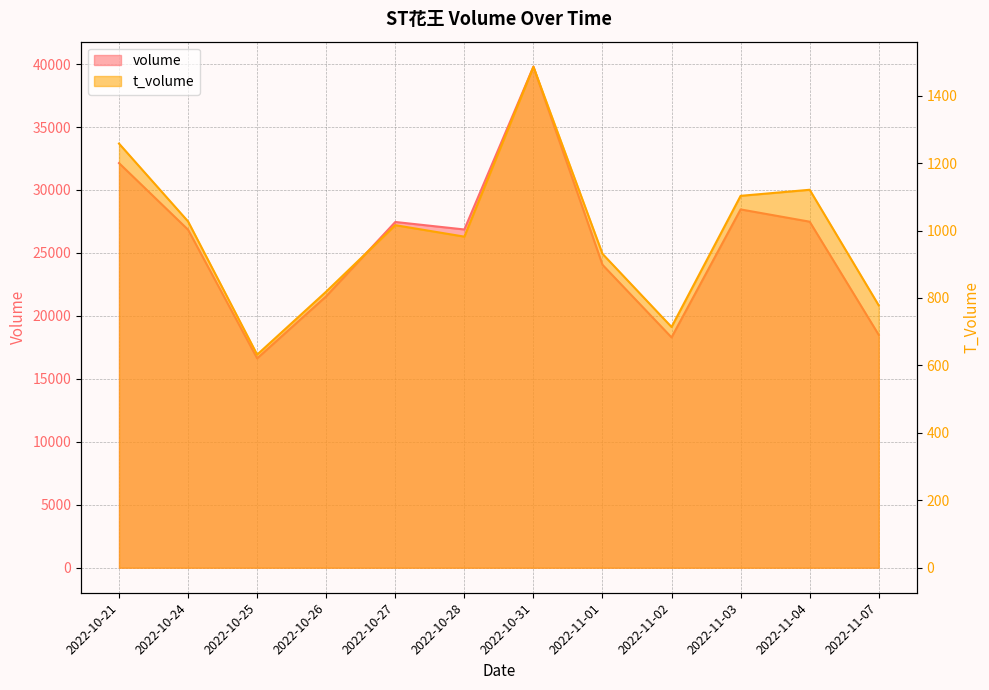

True or false: volume and t_volume intersect in this chart.

False